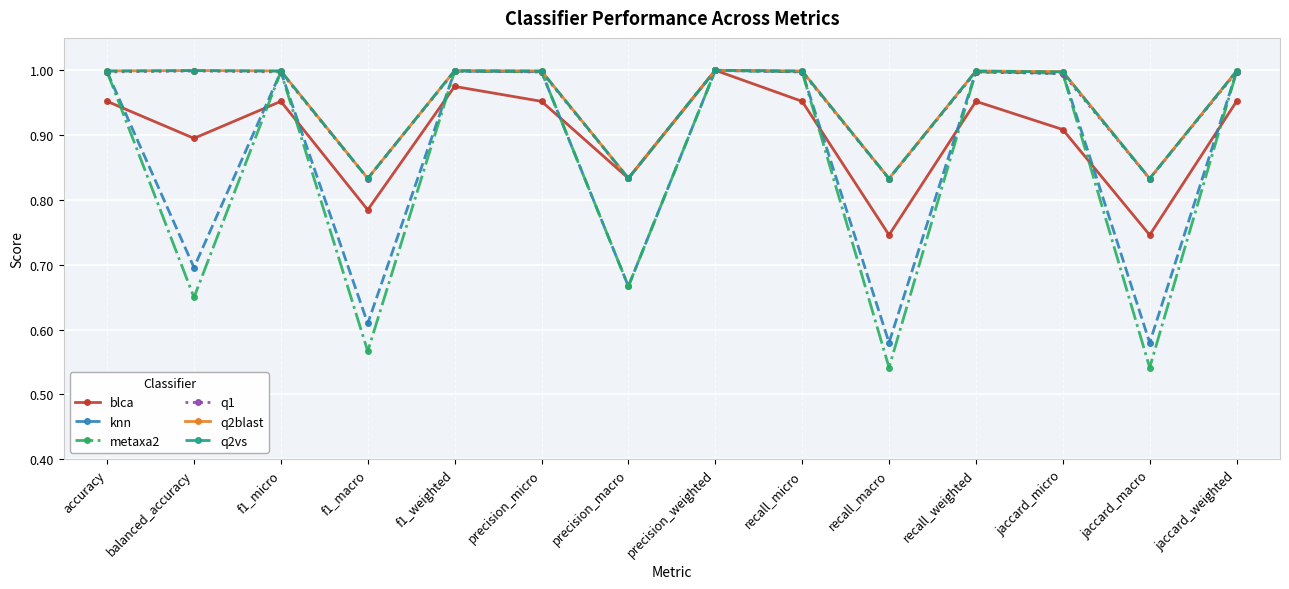

What is the difference between the blca values at recall_macro and accuracy?

0.2